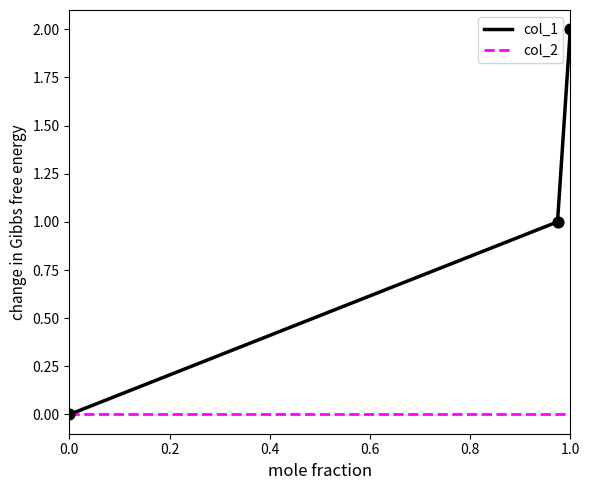

Which series has the widest spread of values?

col_1